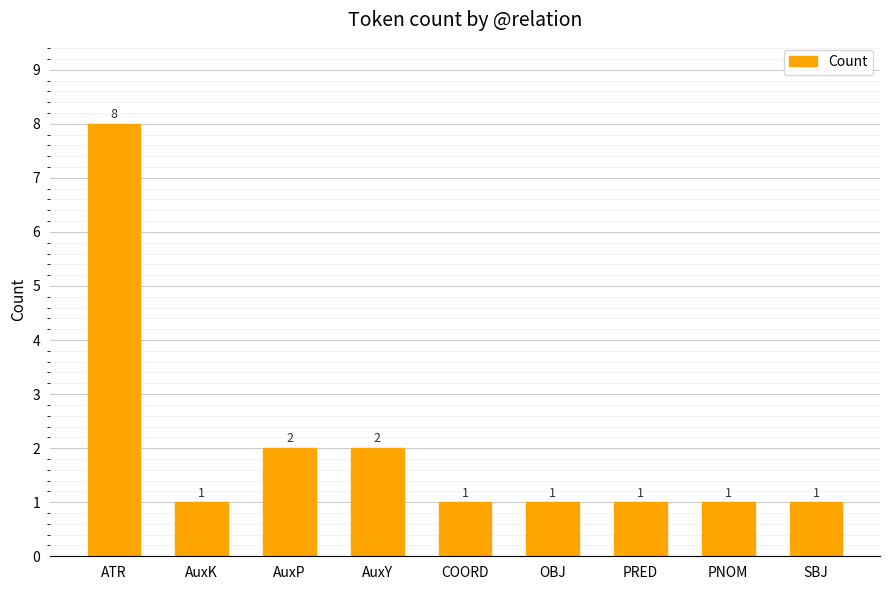

The chart shows a value of 1 at PNOM. True or false?

True